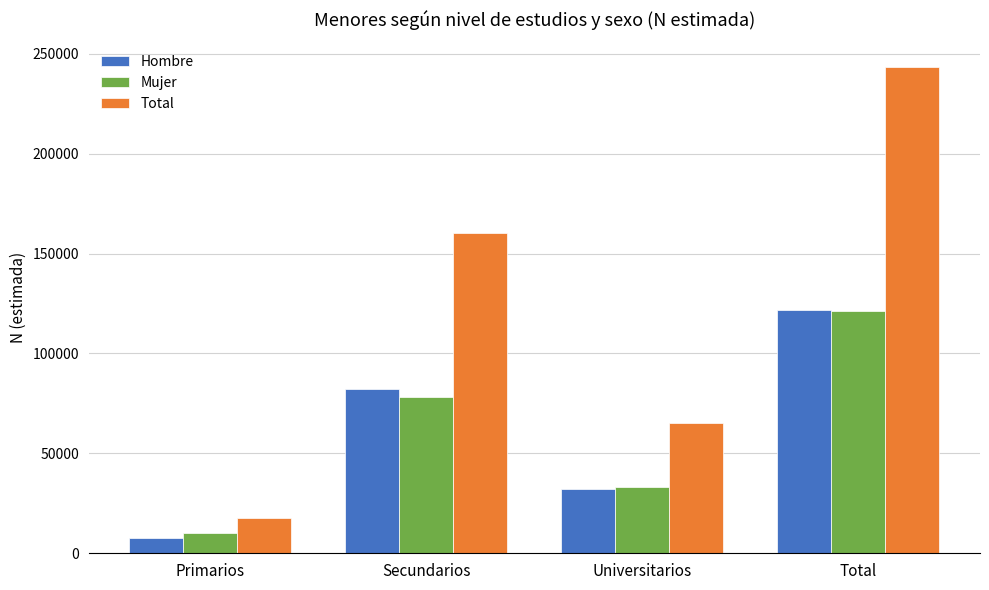

At which category is the sum across all series the highest?

Total